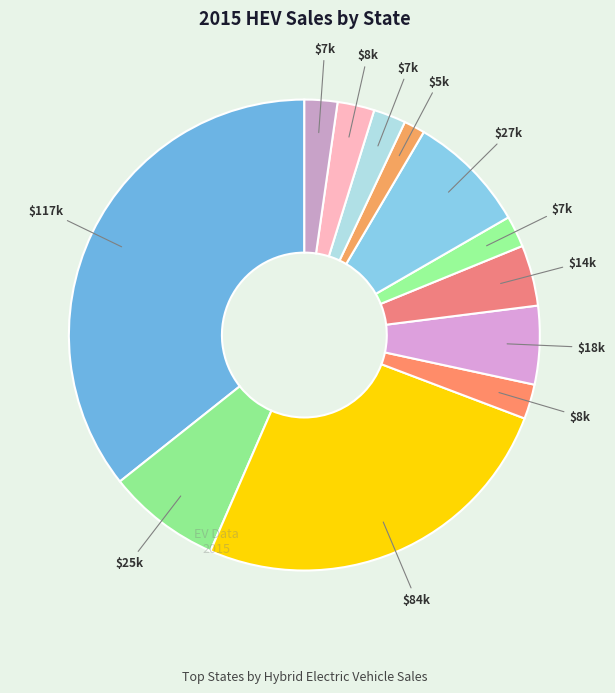

To the nearest percent, what is the average slice percentage?

8%